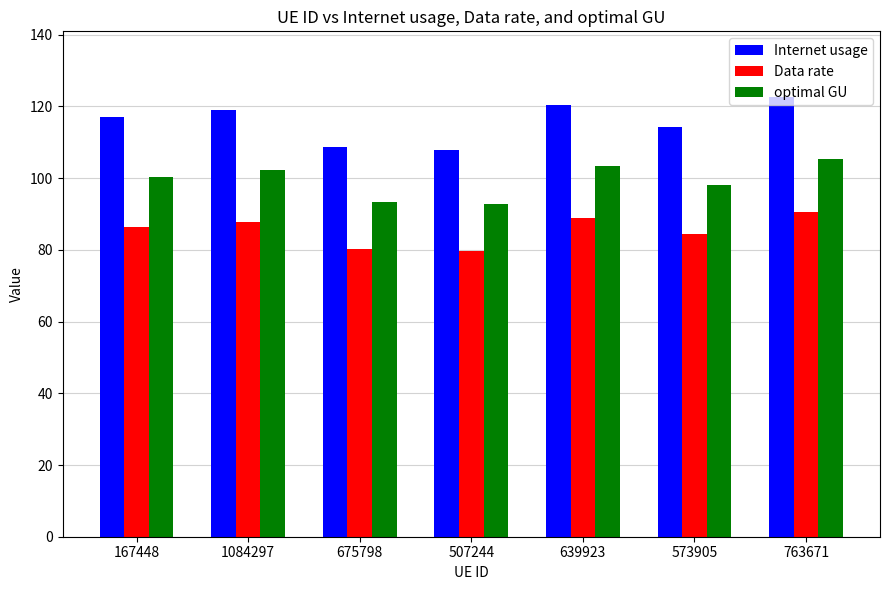

What is the approximate value of Data rate at 1084297?

87.8